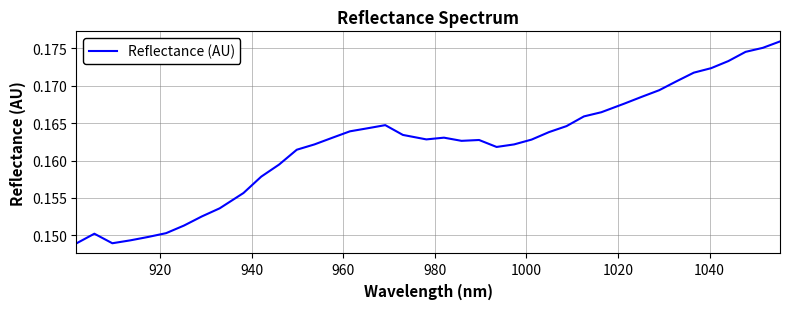

How many lines are shown in the chart?

1